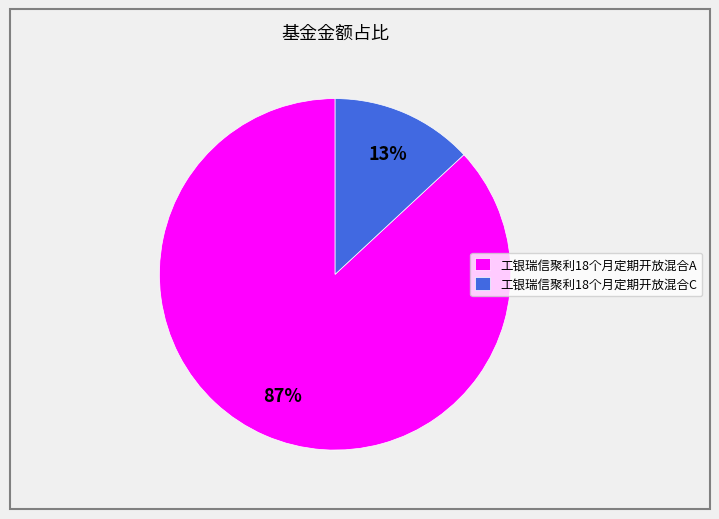

What is the majority slice?

工银瑞信聚利18个月定期开放混合A